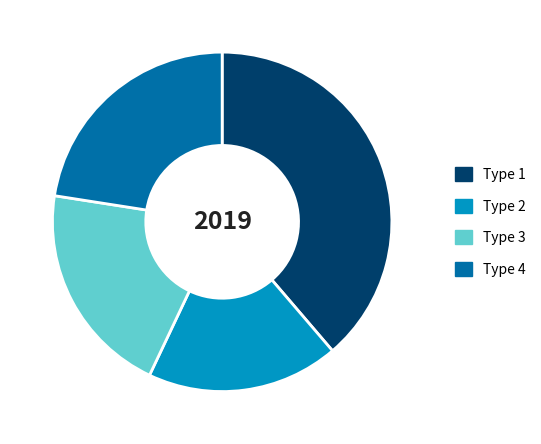

Rank the categories by value from lowest to highest.

Type 2, Type 3, Type 4, Type 1